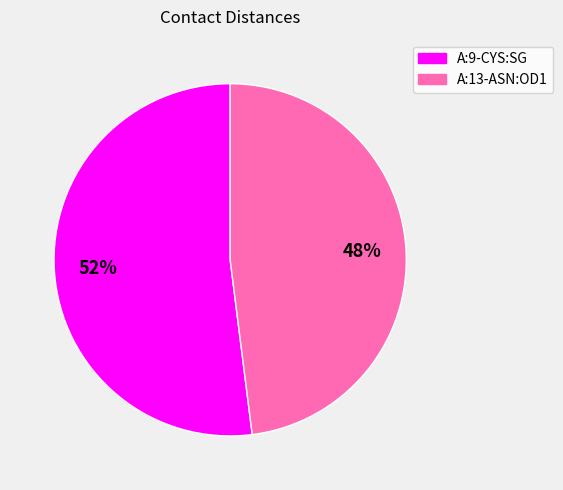

How many segments does this pie chart have?

2